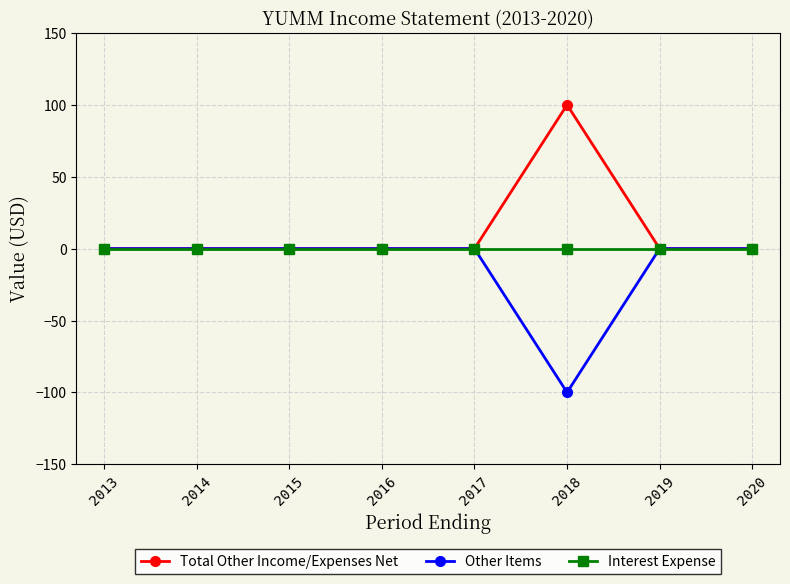

Which series has the largest total across all categories?

Total Other Income/Expenses Net